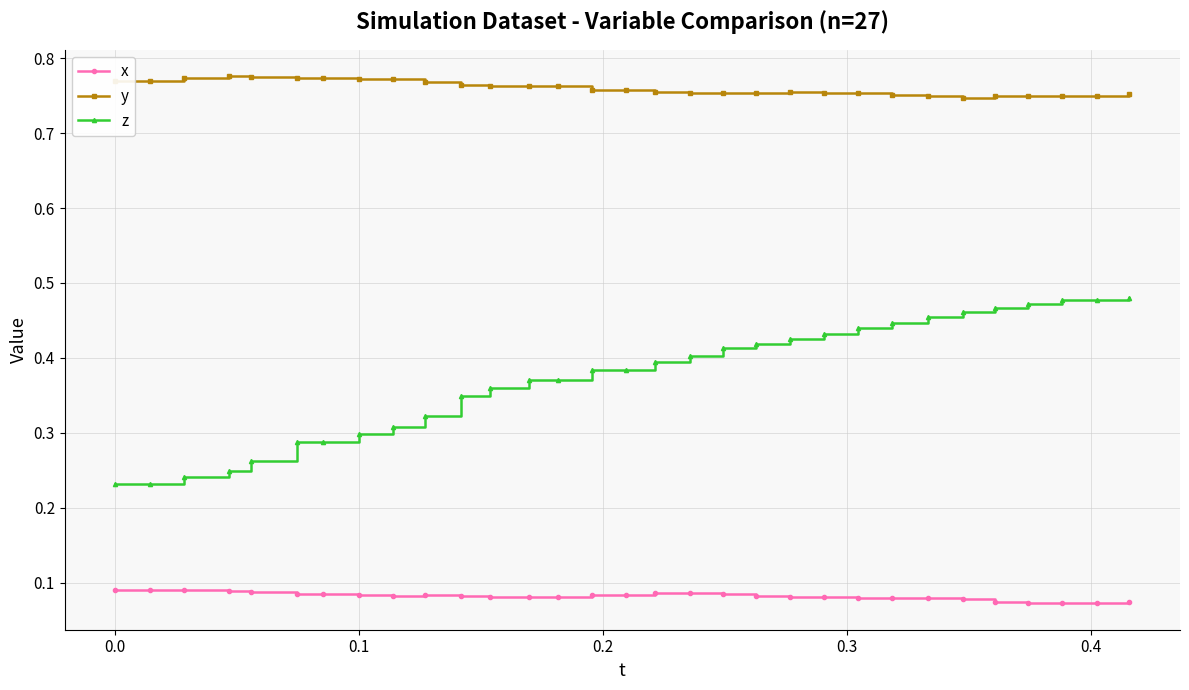

Rank the series by their maximum value, from lowest to highest.

x, z, y